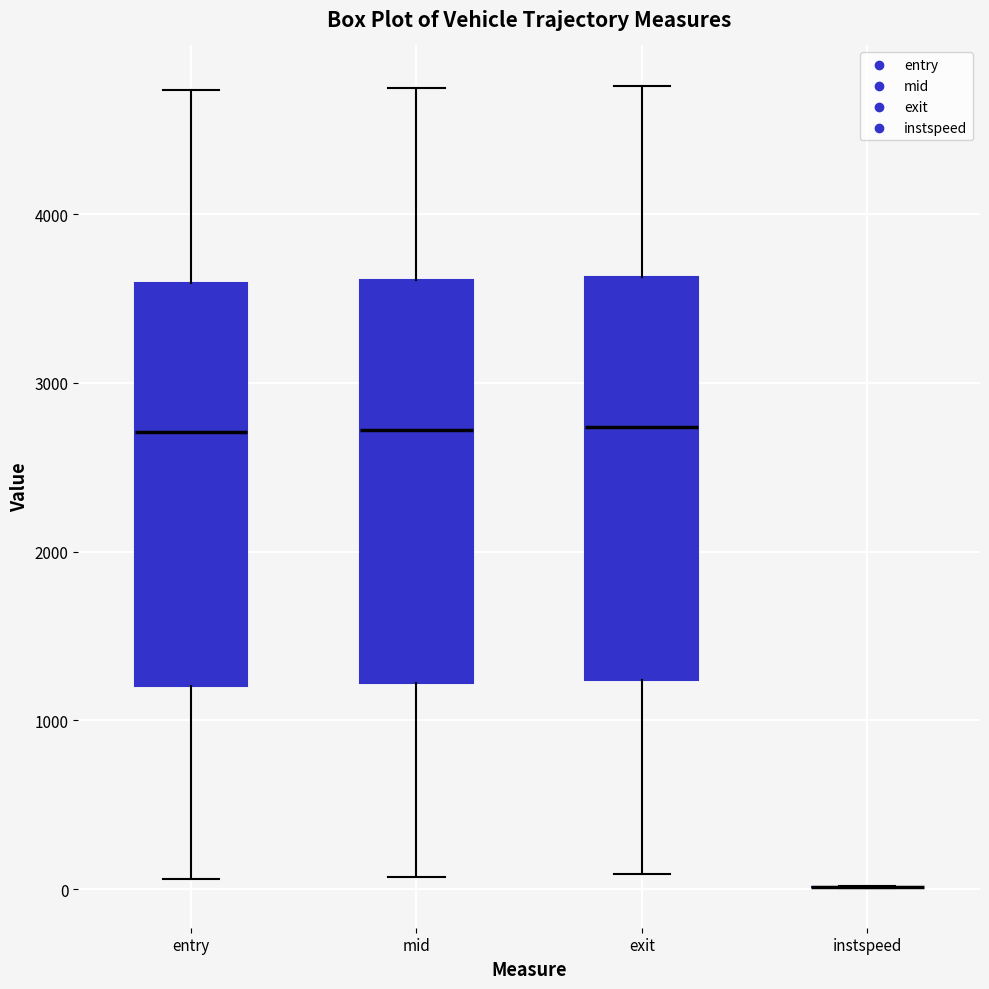

Reading left to right, read every box against the y-axis: the position of its median line, the range the box covers, and the ends of its whiskers. The values are not printed on the chart, so give them approximately, as read against the axis.

entry: median 2700, box 1200 to 3600, whiskers 100 to 4700
mid: median 2700, box 1200 to 3600, whiskers 100 to 4700
exit: median 2700, box 1200 to 3600, whiskers 100 to 4800
instspeed: box collapsed to a line at 0, whiskers 0 to 0